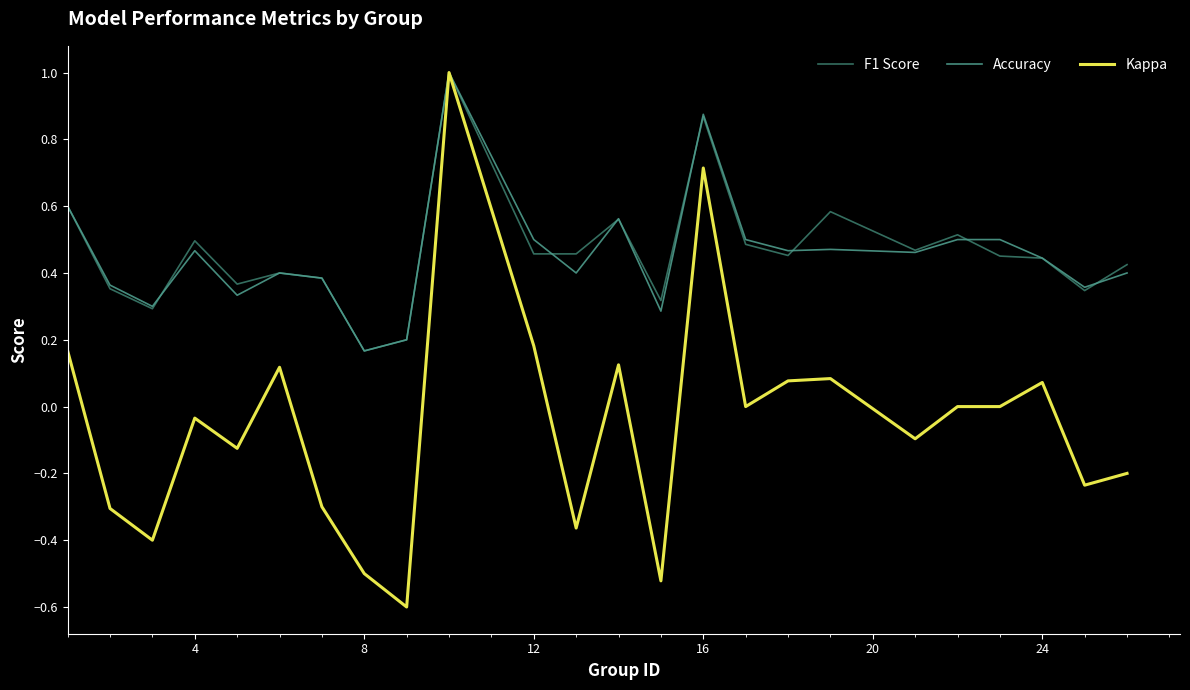

What is the minimum value shown in the chart?

-0.6